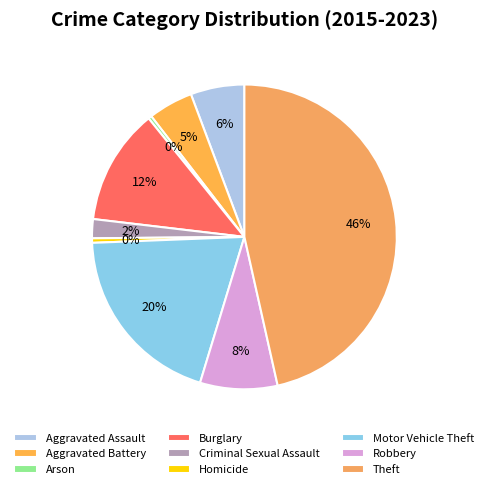

Is Criminal Sexual Assault the majority of the pie?

No